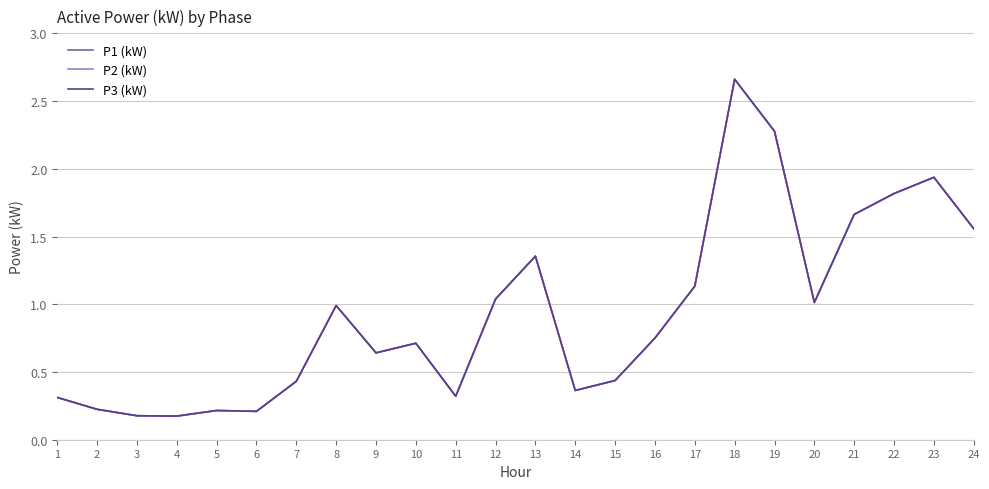

Does the chart have visible grid lines?

Yes